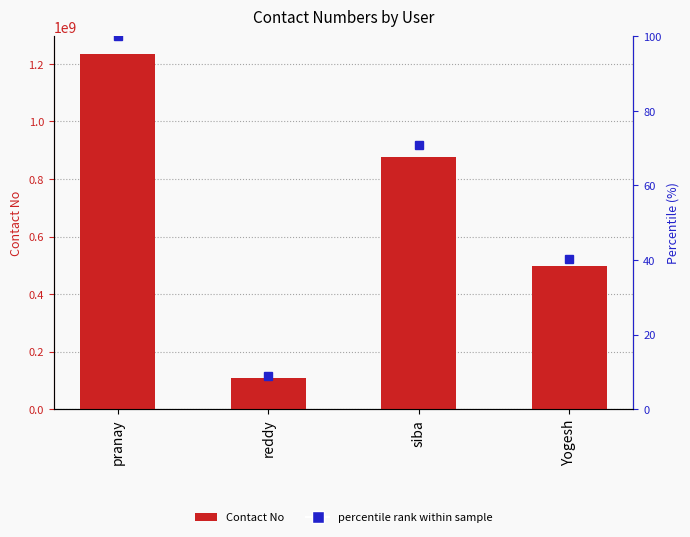

Approximately how many times larger is the value at pranay compared to Yogesh?

2.5